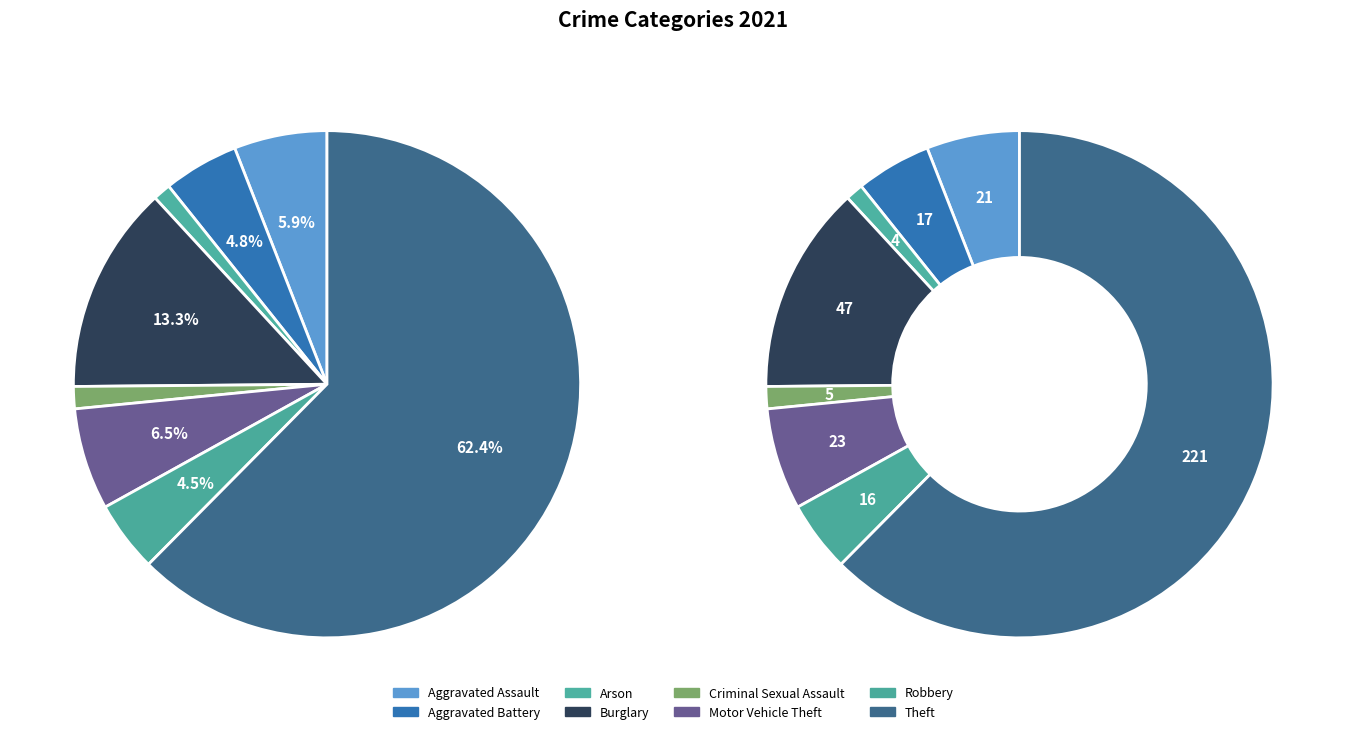

To the nearest percent, what percentage of the pie is Arson?

1%